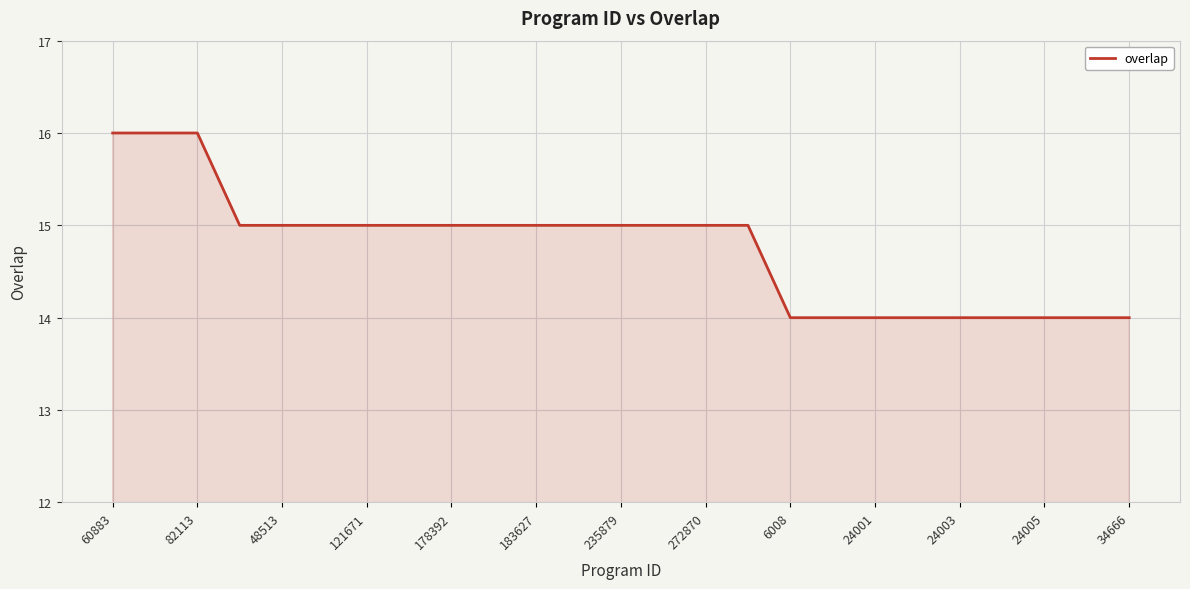

Reading left to right, what are all the values shown in this chart?

16	16	16	15	15	15	15	15	15	15	15	15	15	15	15	15	14	14	14	14	14	14	14	14	14